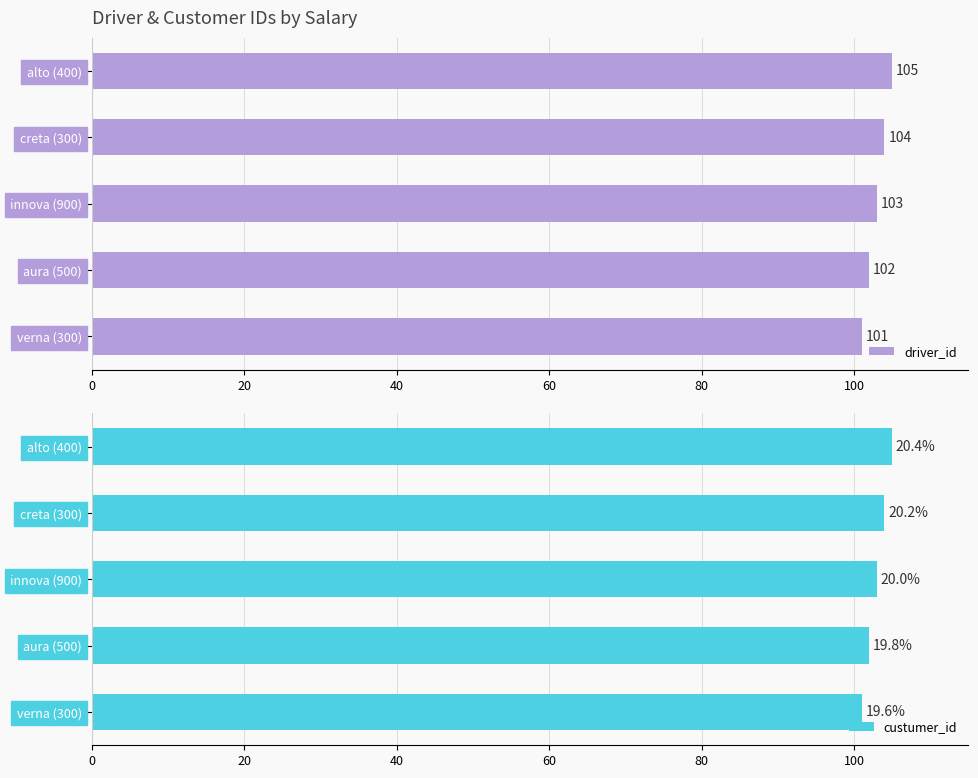

True or false: driver_id has a value of 182 at alto (400).

False